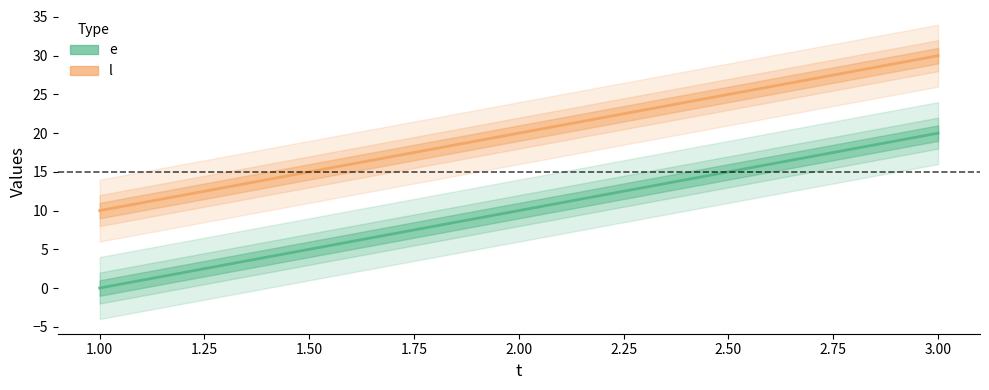

How many data points in e are less than 10?

1